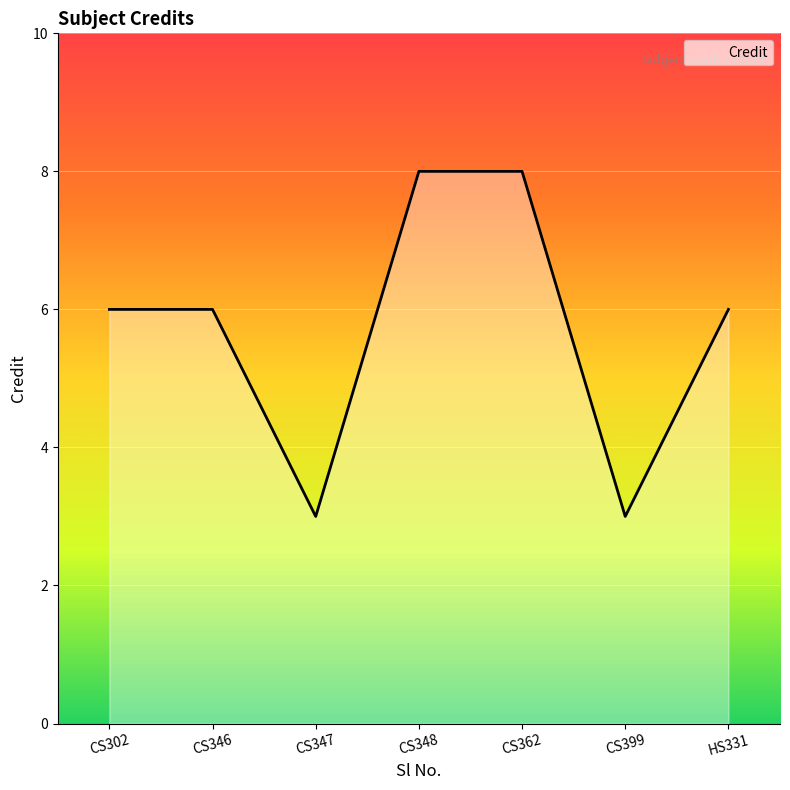

The value at CS348 is 8. True or false?

True